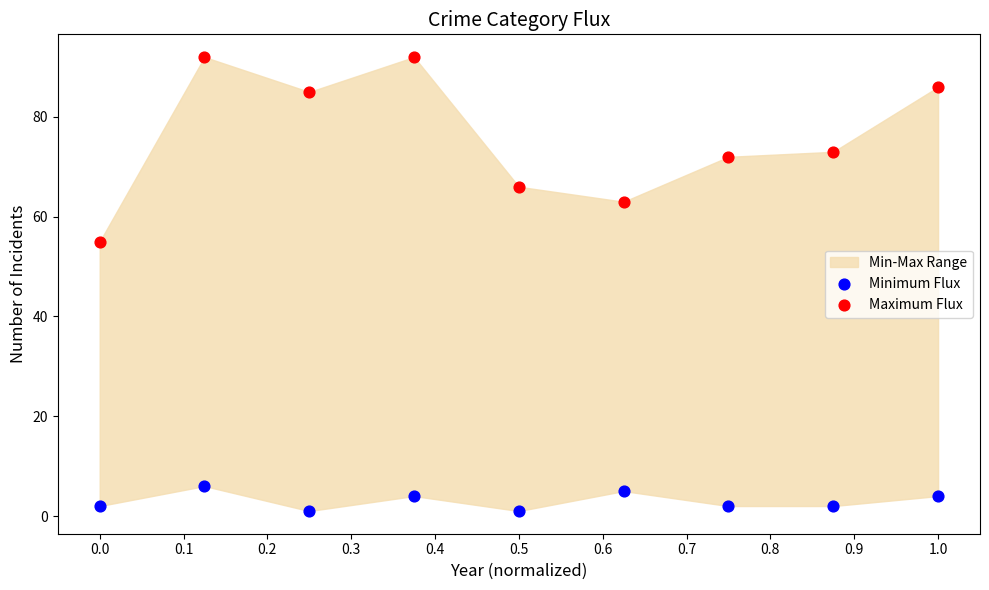

Across all series, what Y value is closest to 46?

55